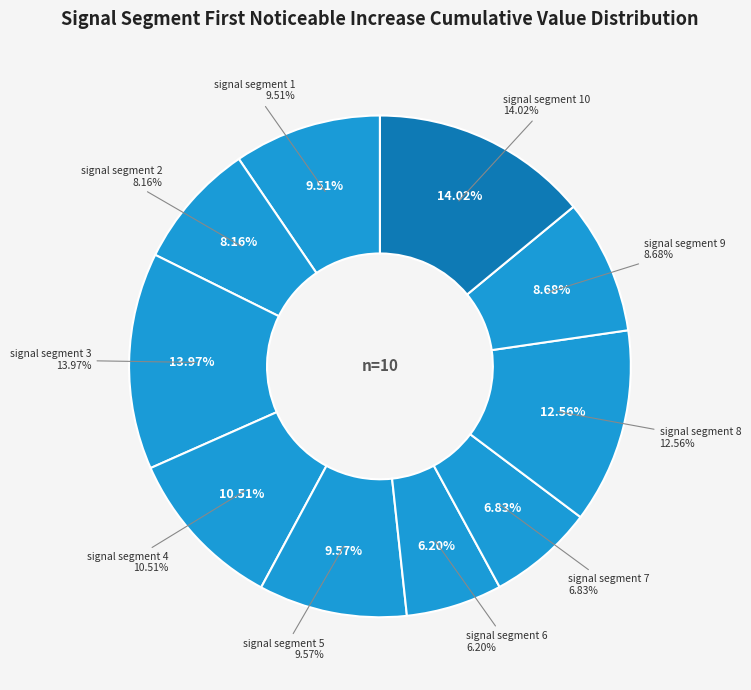

To the nearest percent, what is the difference between the signal segment 2 and signal segment 3 slice percentages?

6%